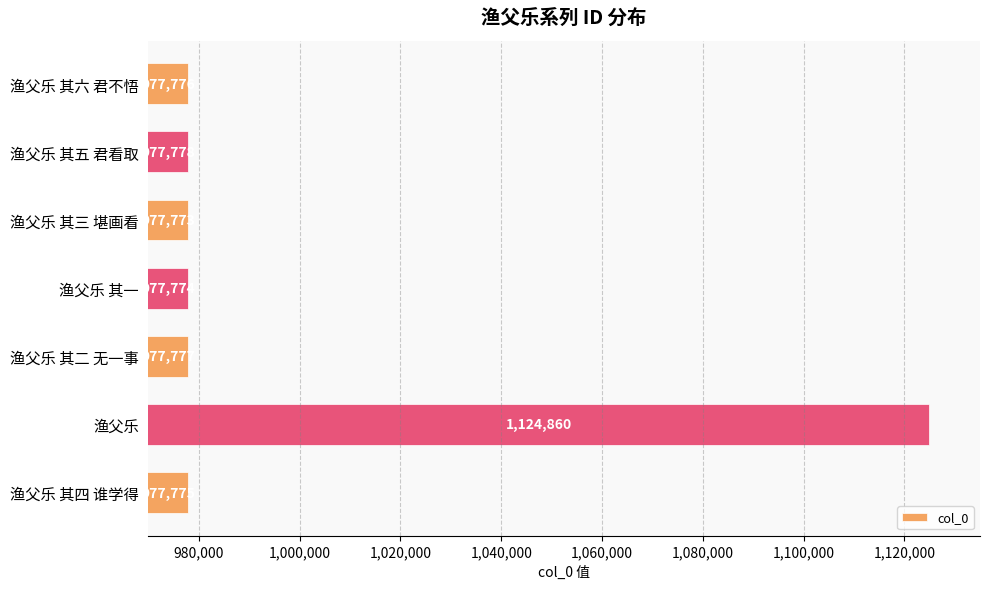

Rank the categories by value from lowest to highest.

渔父乐 其三 堪画看, 渔父乐 其一, 渔父乐 其四 谁学得, 渔父乐 其六 君不悟, 渔父乐 其二 无一事, 渔父乐 其五 君看取, 渔父乐